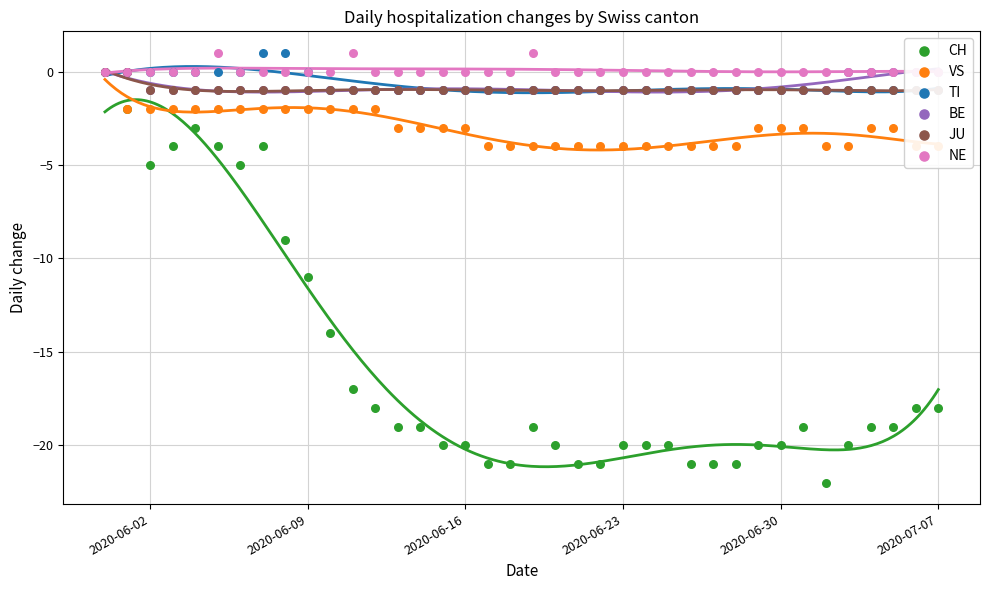

Is the value of VS at 21 greater than the value of NE at 17?

No